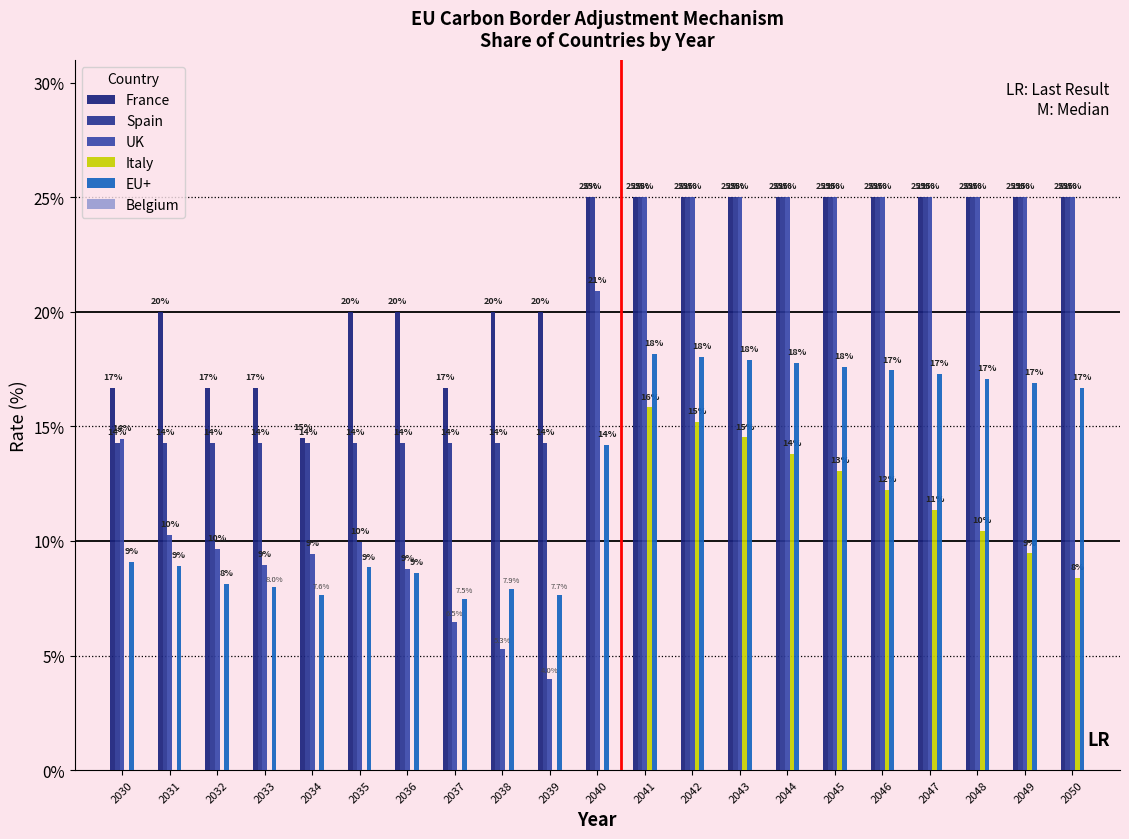

How many categories are shown in the chart?

21